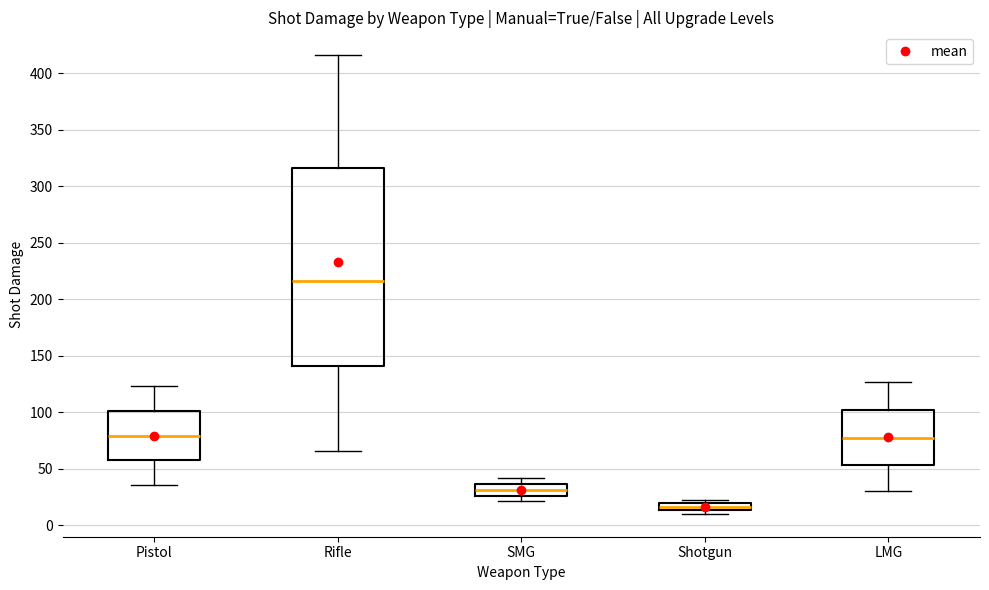

Which box is the tallest, from its lower edge to its upper edge?

Rifle